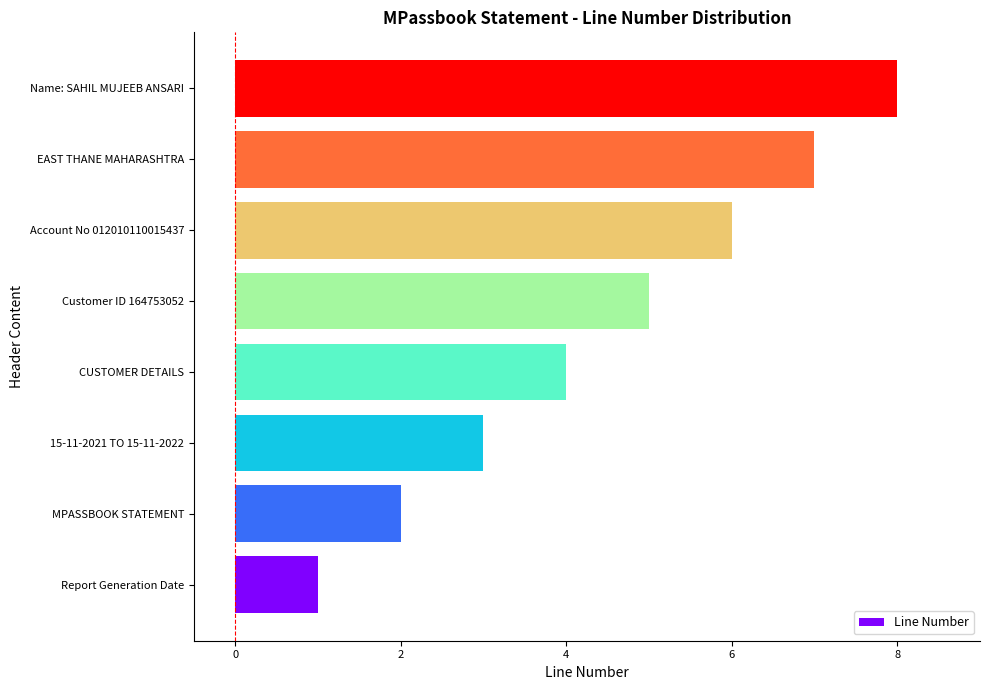

Rank the categories by value from highest to lowest.

Name: SAHIL MUJEEB ANSARI, EAST THANE MAHARASHTRA, Account No 012010110015437, Customer ID 164753052, CUSTOMER DETAILS, 15-11-2021 TO 15-11-2022, MPASSBOOK STATEMENT, Report Generation Date